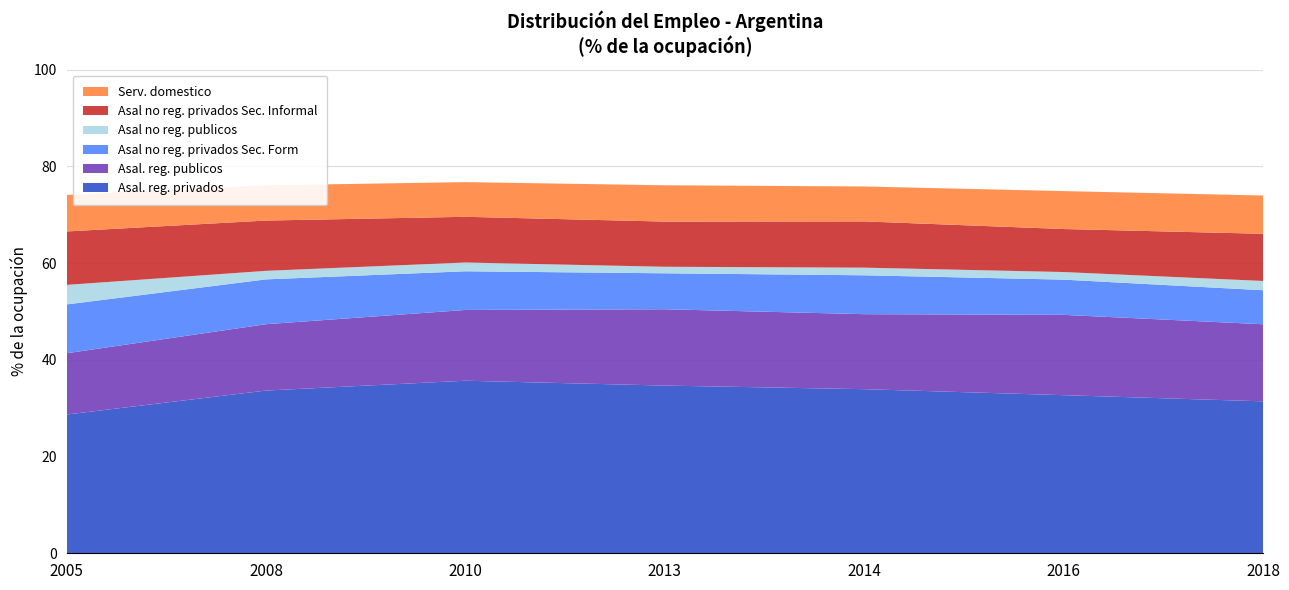

Reading left to right, what are all the values shown in this chart?

Asal. reg. privados: 28.7	33.6	35.7	34.7	33.9	32.7	31.4
Asal. reg. publicos: 12.7	13.7	14.6	15.8	15.5	16.6	15.9
Asal no reg. privados Sec. Form: 10.1	9.3	8.0	7.4	8.0	7.3	7.0
Asal no reg. publicos: 4.0	1.8	1.8	1.4	1.6	1.6	1.9
Asal no reg. privados Sec. Informal: 11.0	10.4	9.5	9.3	9.6	8.9	9.8
Serv. domestico: 7.6	7.3	7.2	7.5	7.2	7.8	7.9